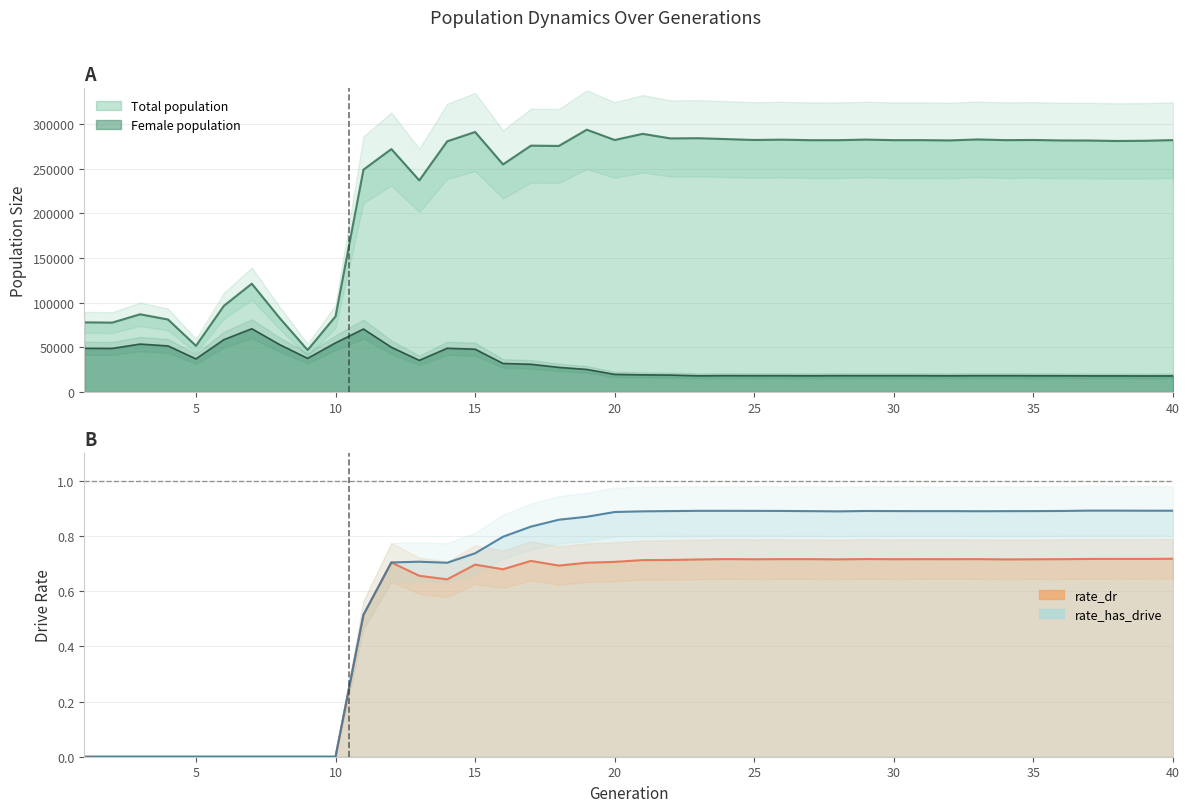

True or false: rate_has_drive and rate_dr cross at least once.

False